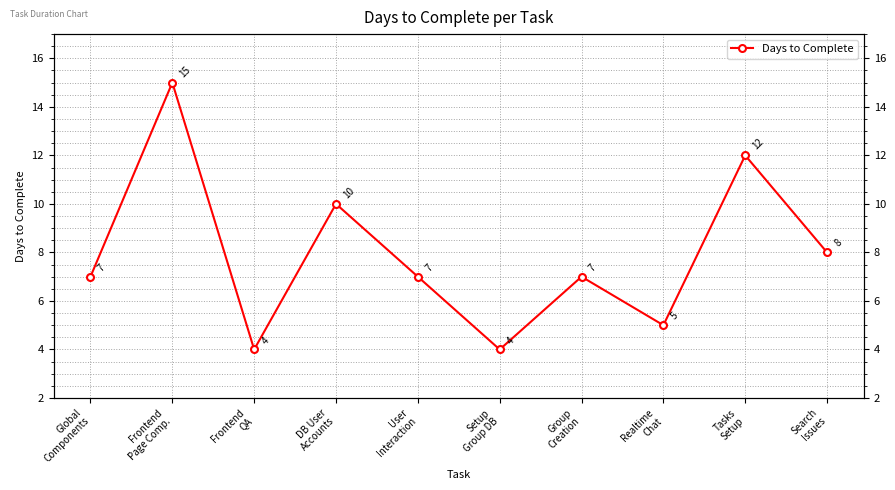

What is the sum of all values?

79